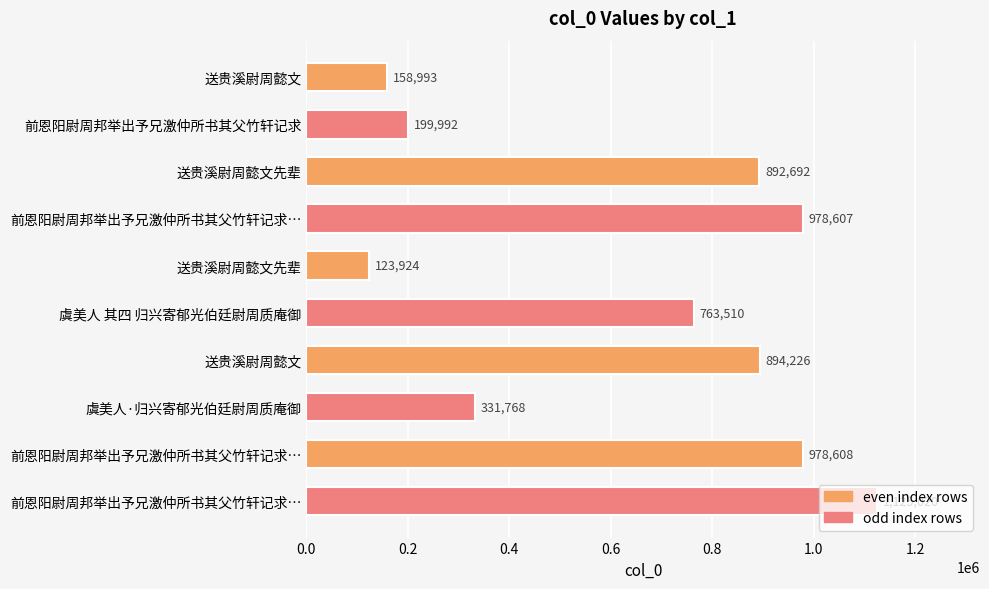

How many bars are there in total?

10